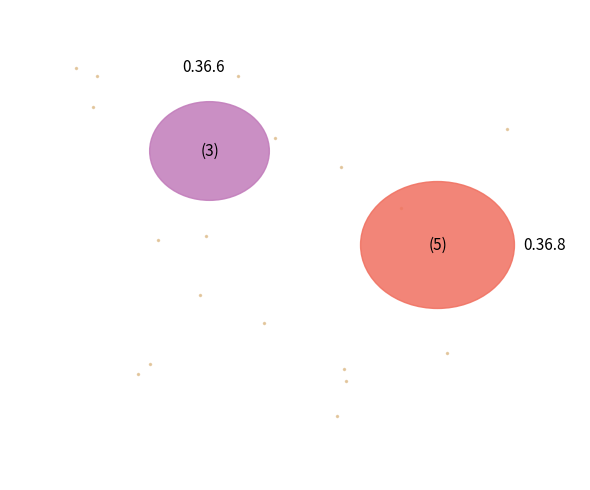

Count the number of slices in the pie.

8